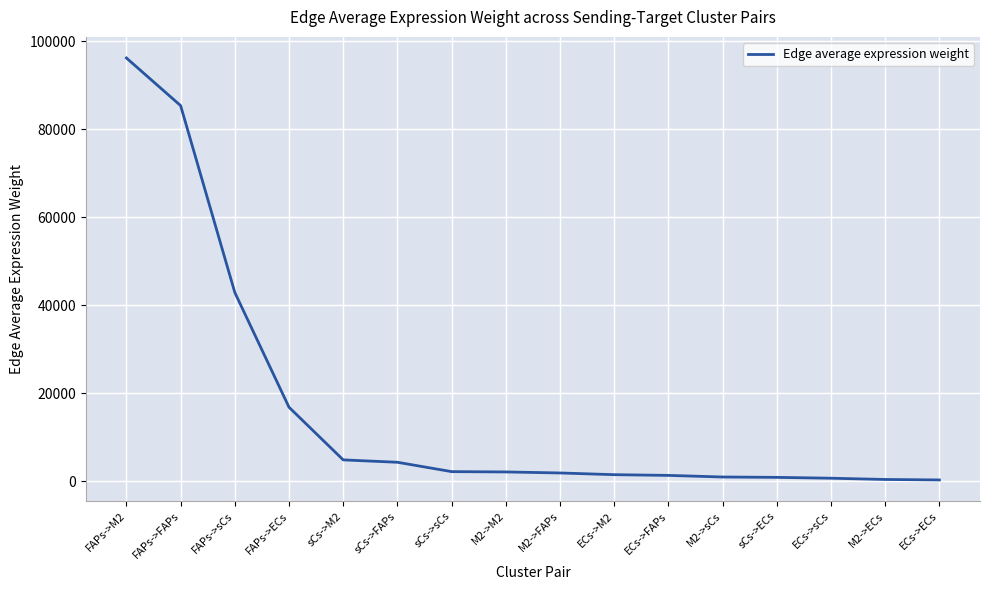

What is the sum of the values at ECs->sCs and M2->M2?

2720.3